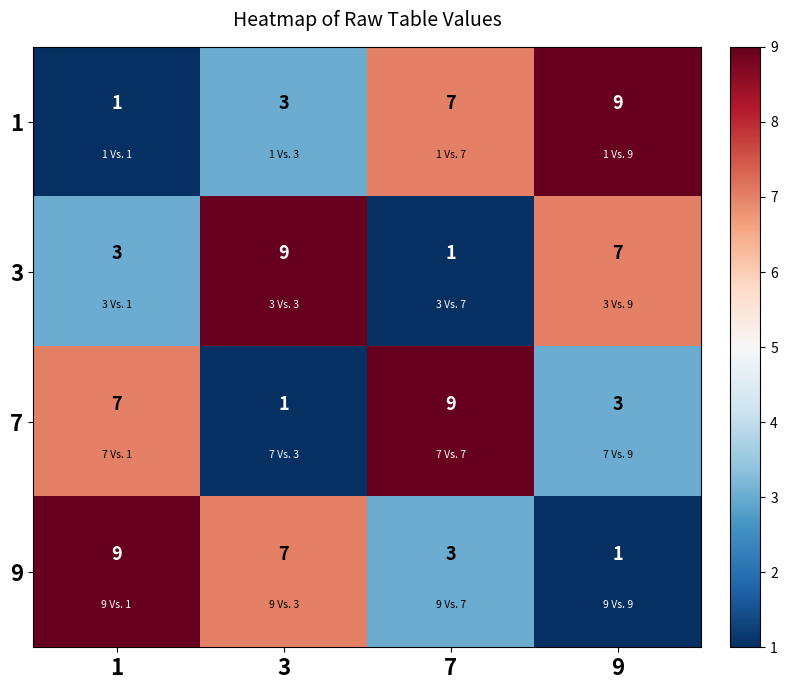

What is the spread (max minus min) of values at 3?

8